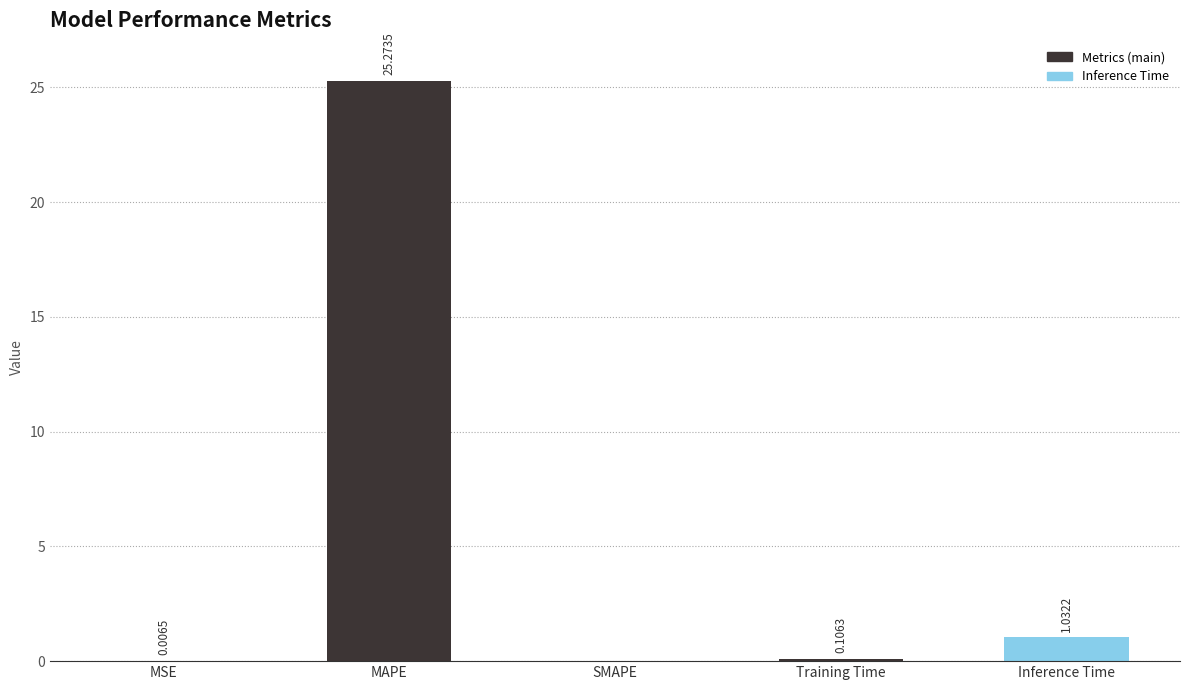

What is the sum of the values at Training Time and Inference Time?

1.1